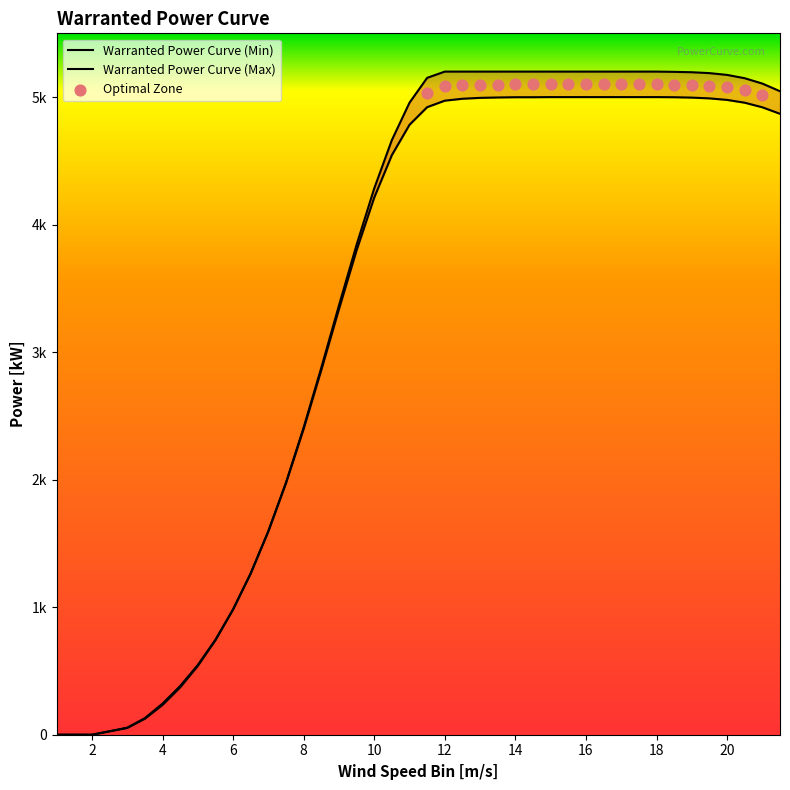

At how many categories does at least one series exceed 4011?

24